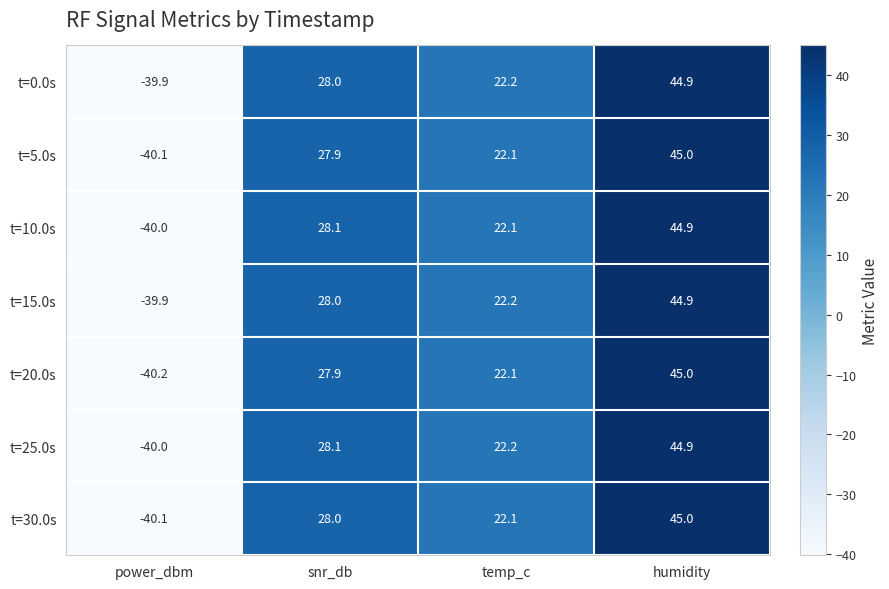

What is the approximate value of t=5.0s at humidity?

45.0